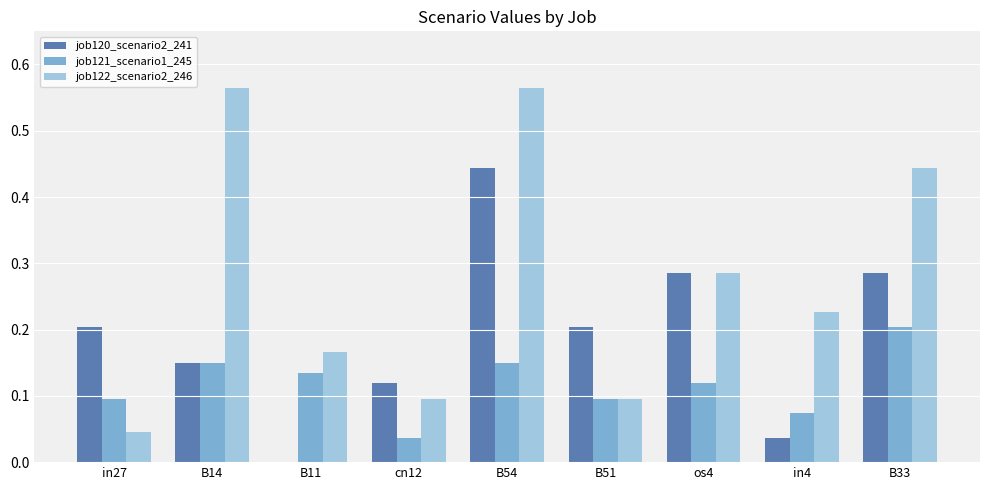

Which category has the highest value in the job121_scenario1_245 series?

B33